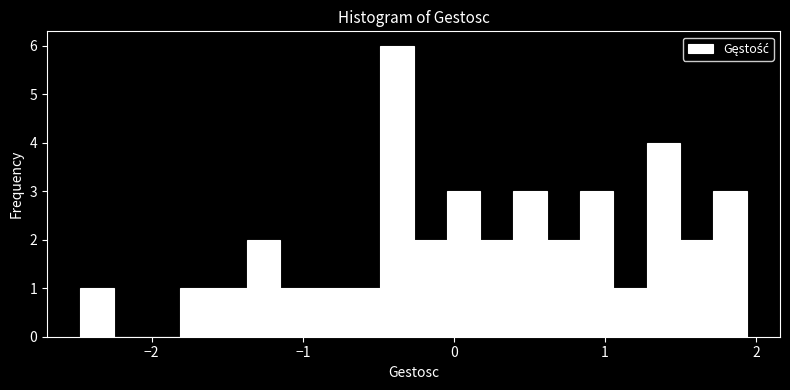

Around what value on the x-axis is the tallest bar? Give the approximate position of its centre, as read against the axis.

-0.4